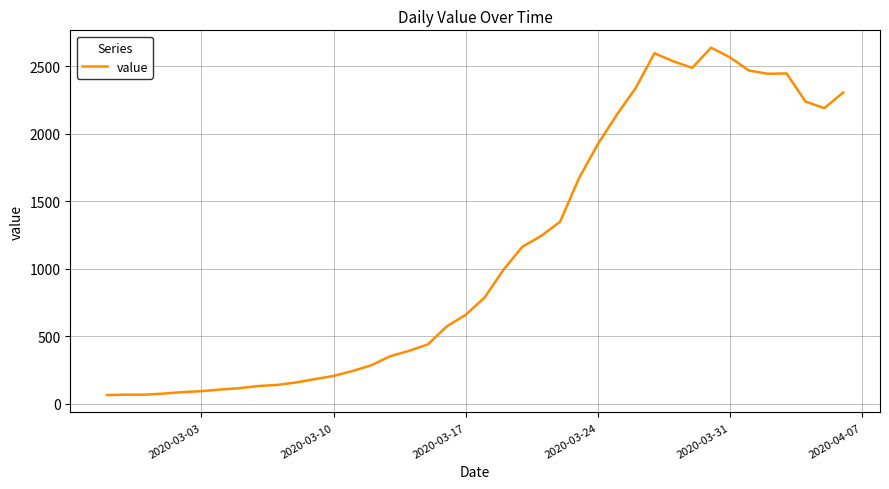

What is the minimum value shown in the chart?

64